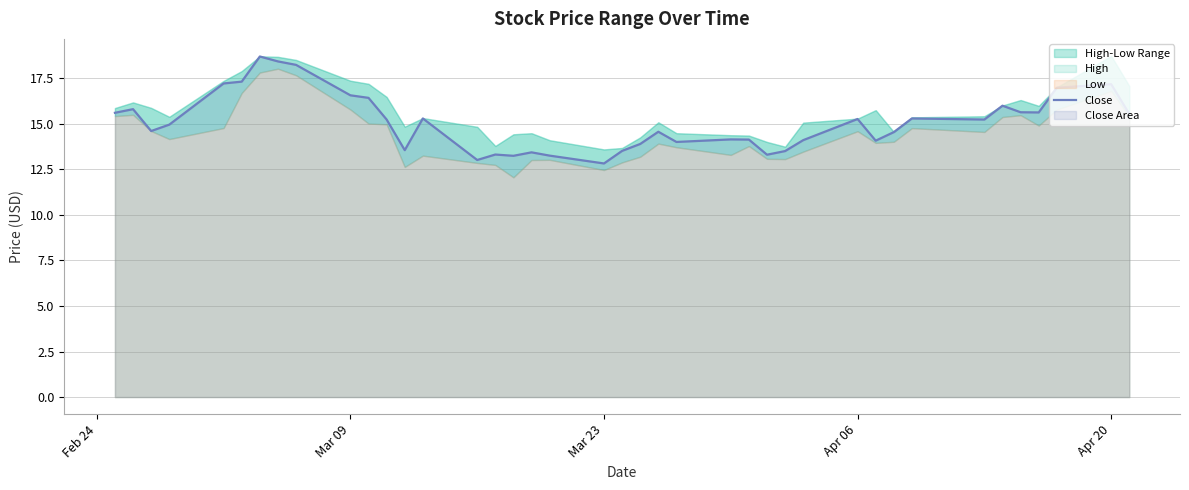

What is the minimum value for Close?

12.8